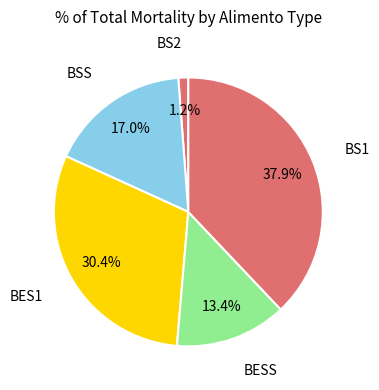

Count the number of slices in the pie.

5